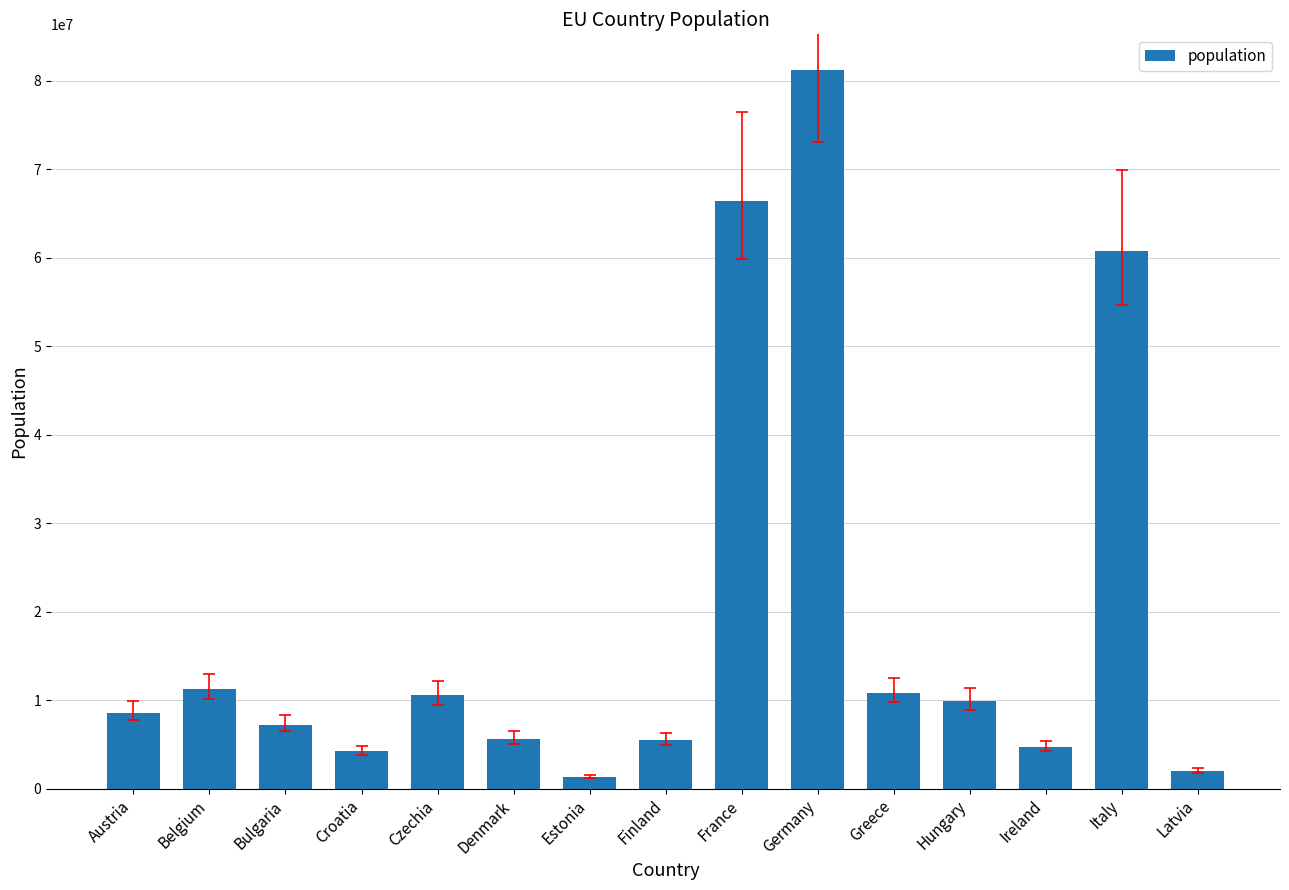

At which category does the chart reach its peak across all series?

Germany